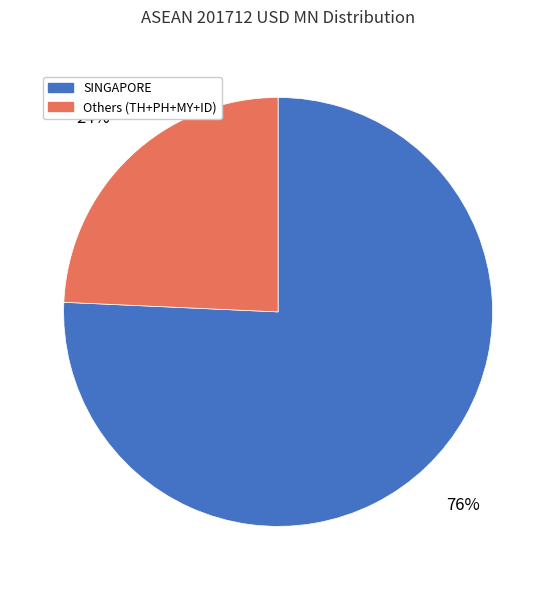

To the nearest percent, what portion does Others (TH+PH+MY+ID) represent?

24%